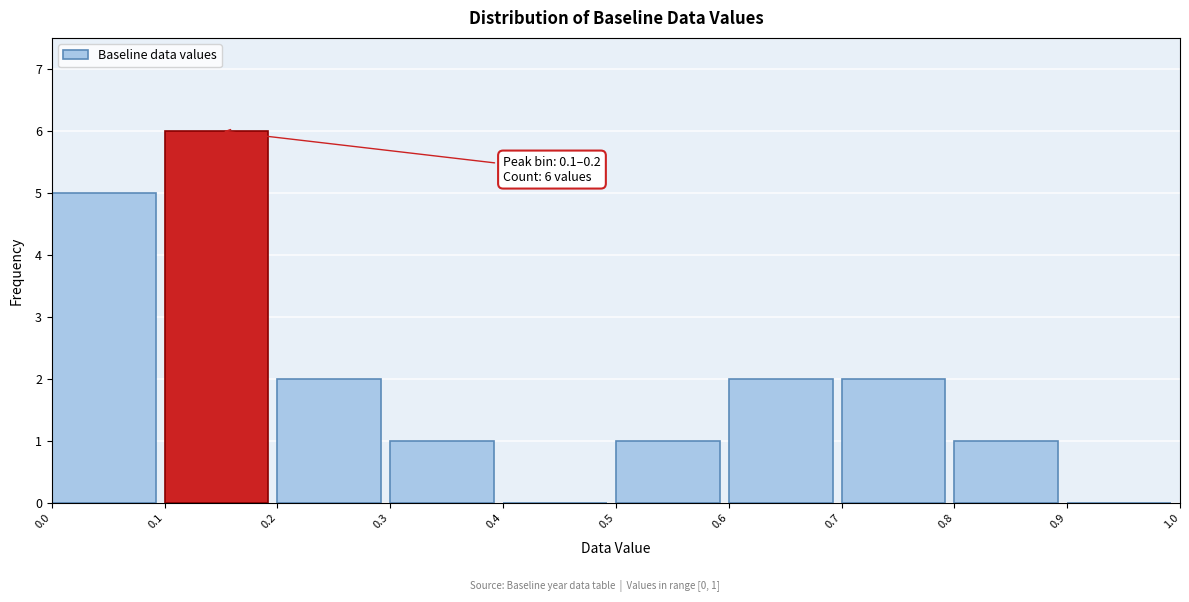

Over which range of the x-axis is the bar tallest?

0.1 to 0.2